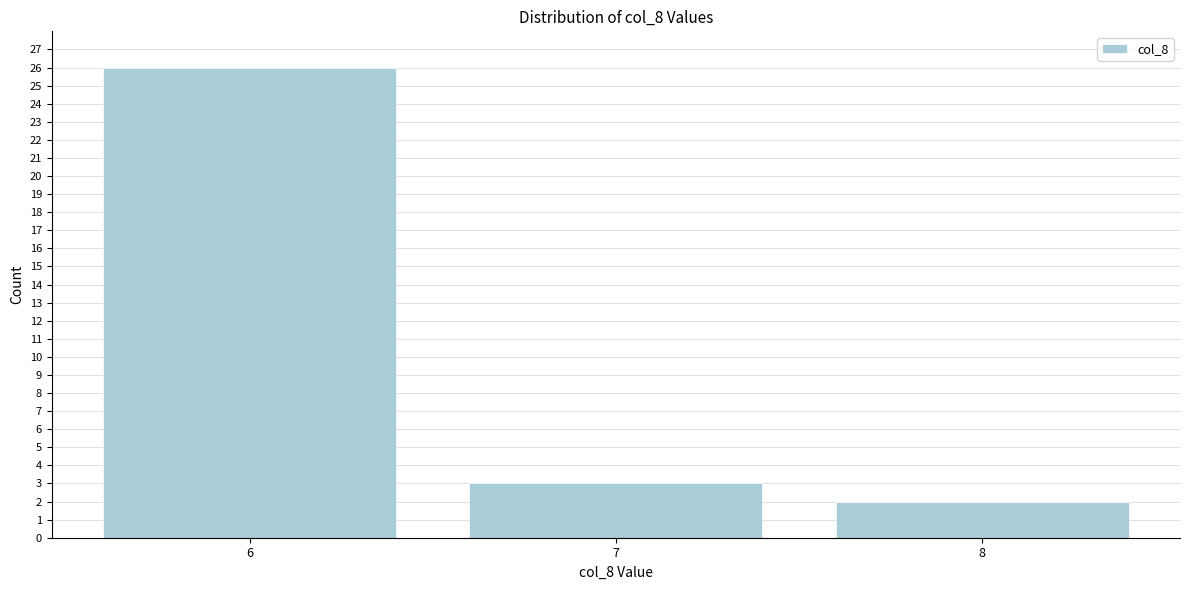

Reading left to right, list all the values displayed in this chart.

6=26	7=3	8=2